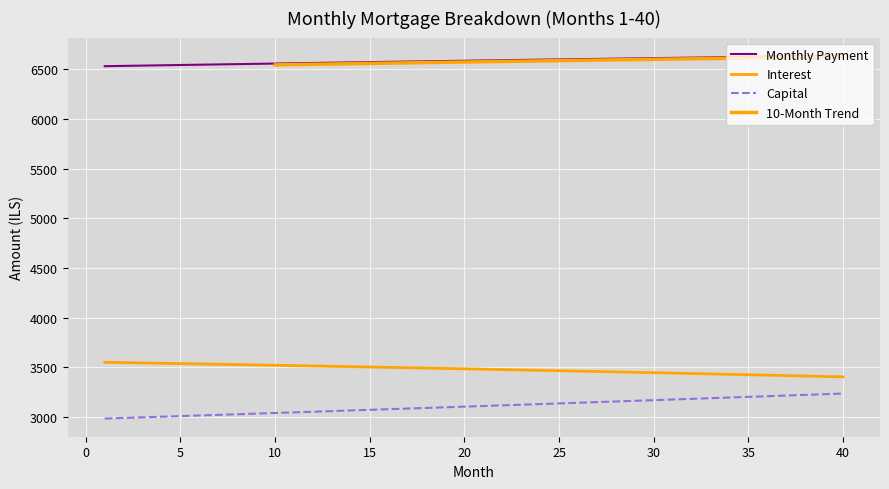

True or false: Capital and Interest cross at least once.

False